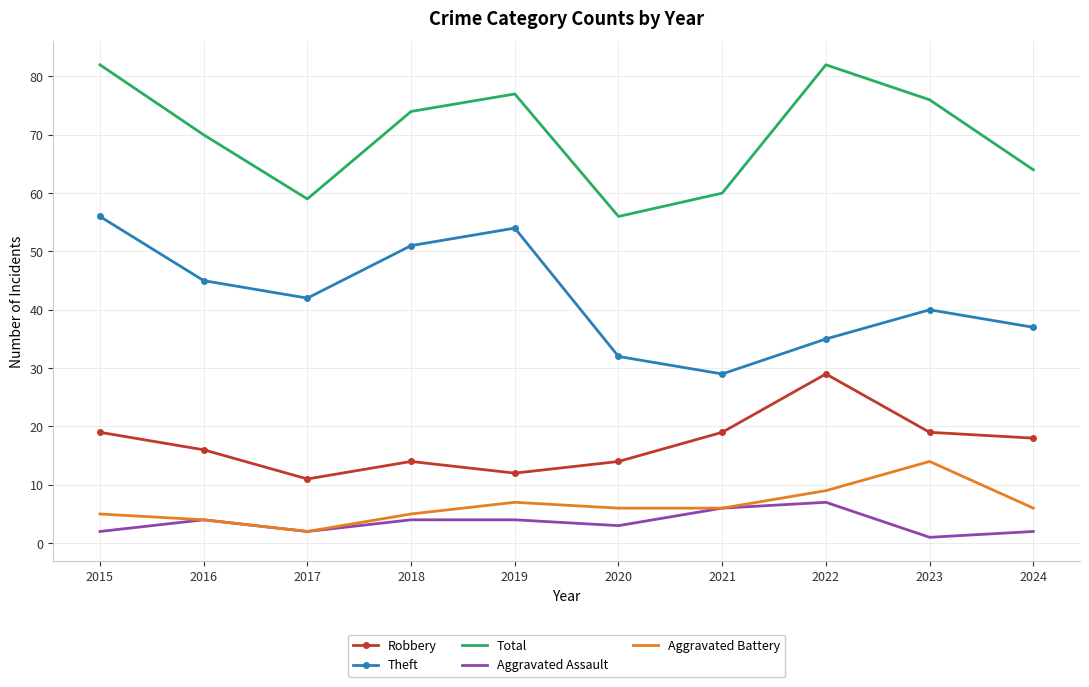

What is the difference between the Total values at 2021 and 2024?

4